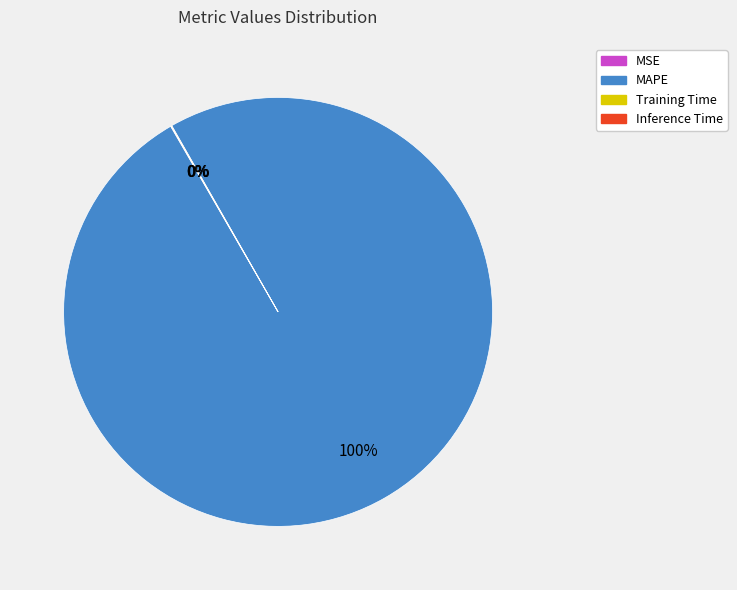

To the nearest percent, what is the difference between the largest and smallest slice percentages?

100%